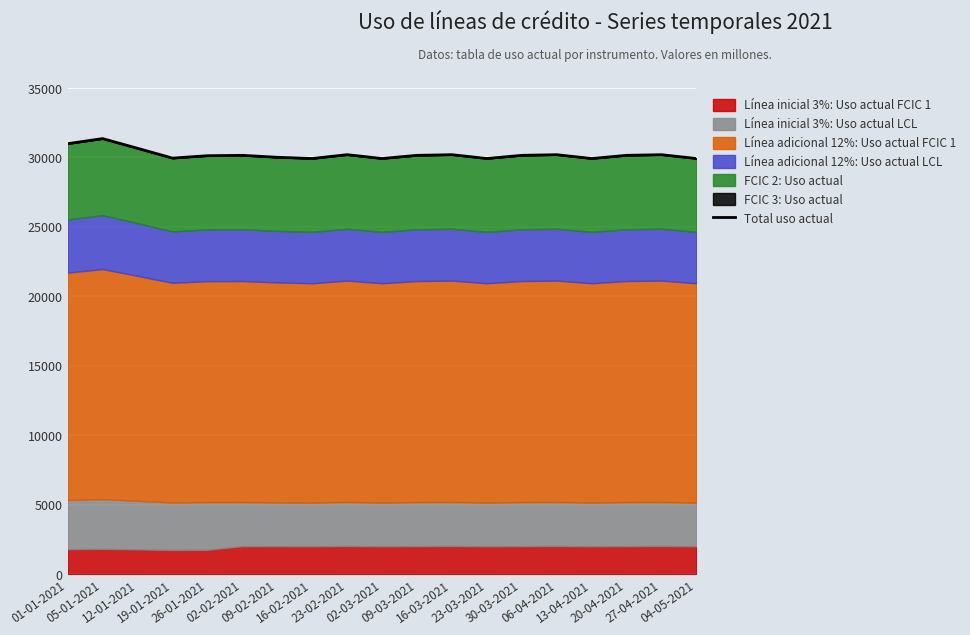

How many values are below 30154?

8